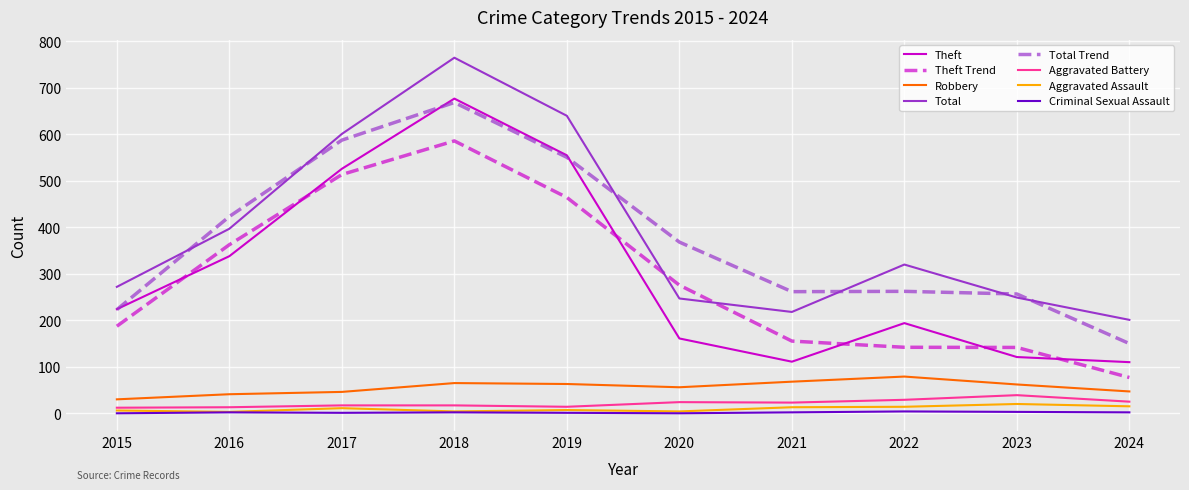

What is the greatest value displayed?

765.0